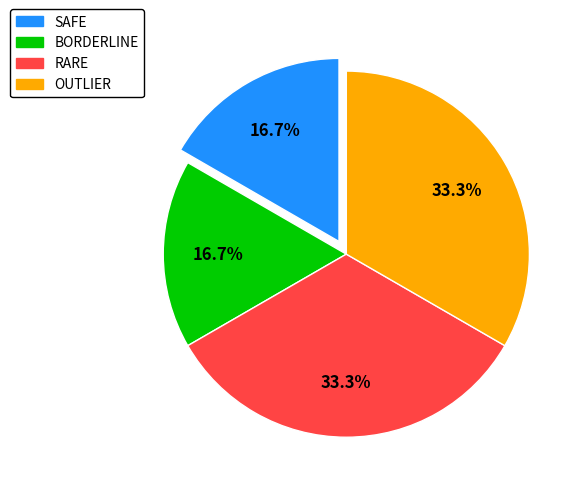

Does RARE represent more than half of the total?

No